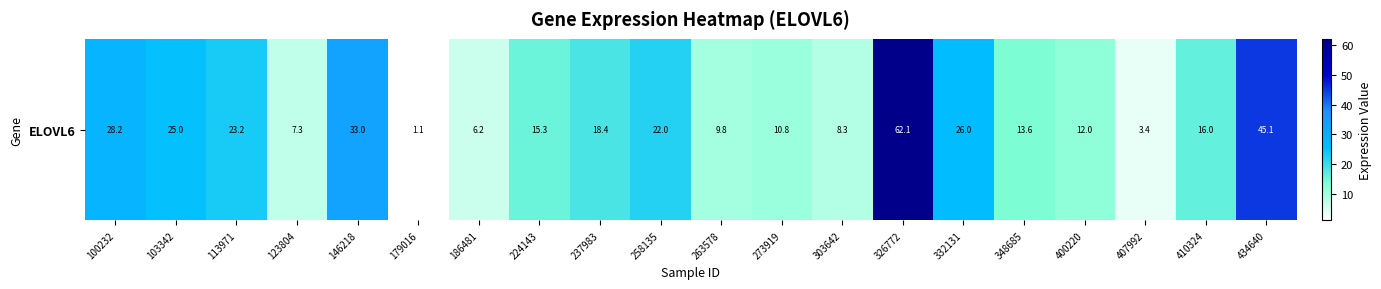

How many data points does each series have?

20